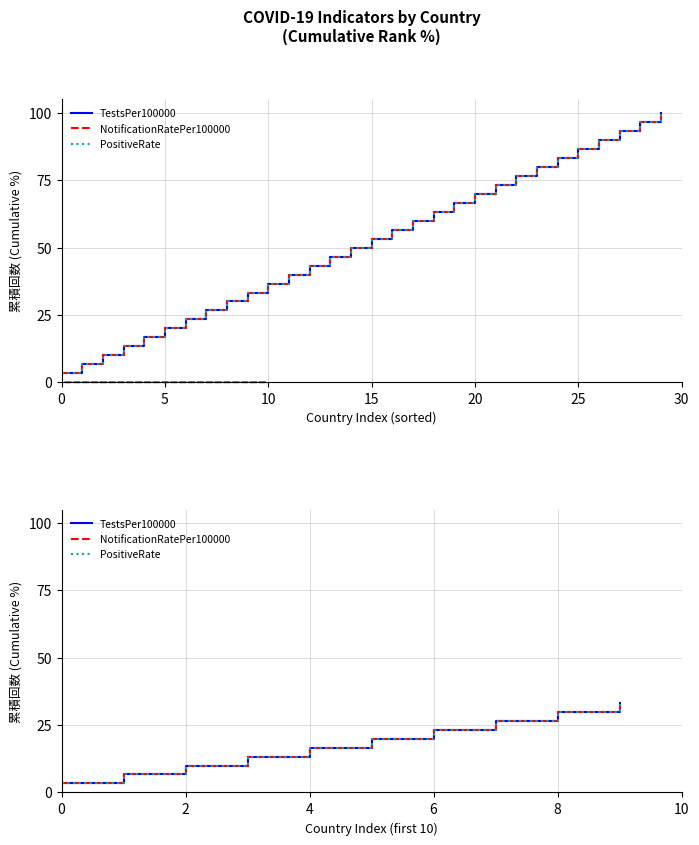

What are all the series names shown in the legend?

TestsPer100000, NotificationRatePer100000, PositiveRate